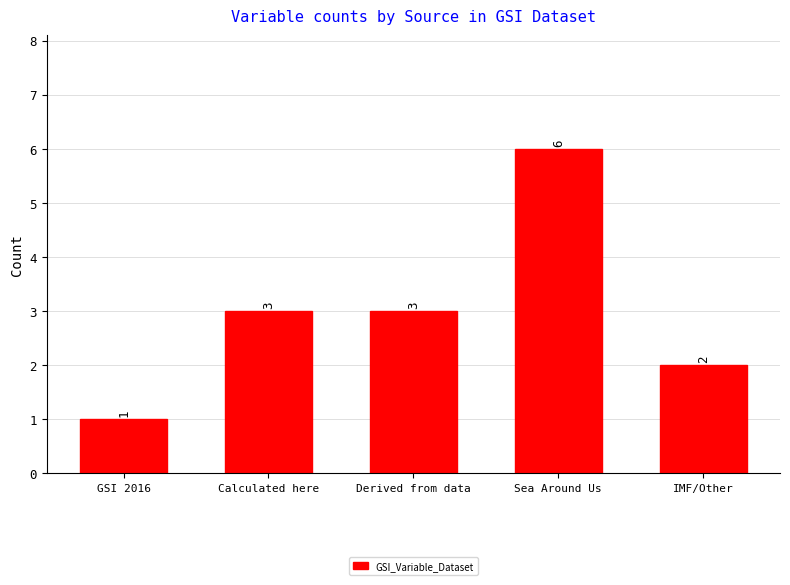

How many bars are there in total?

5